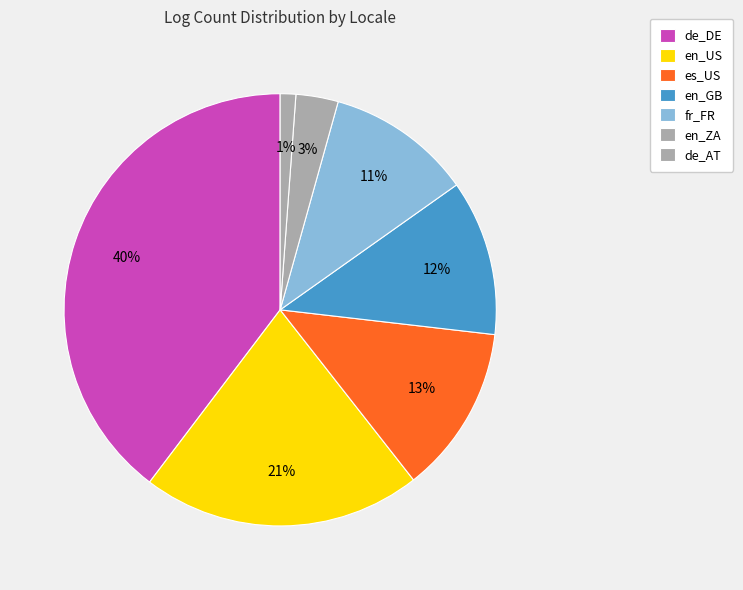

How many segments does this pie chart have?

7